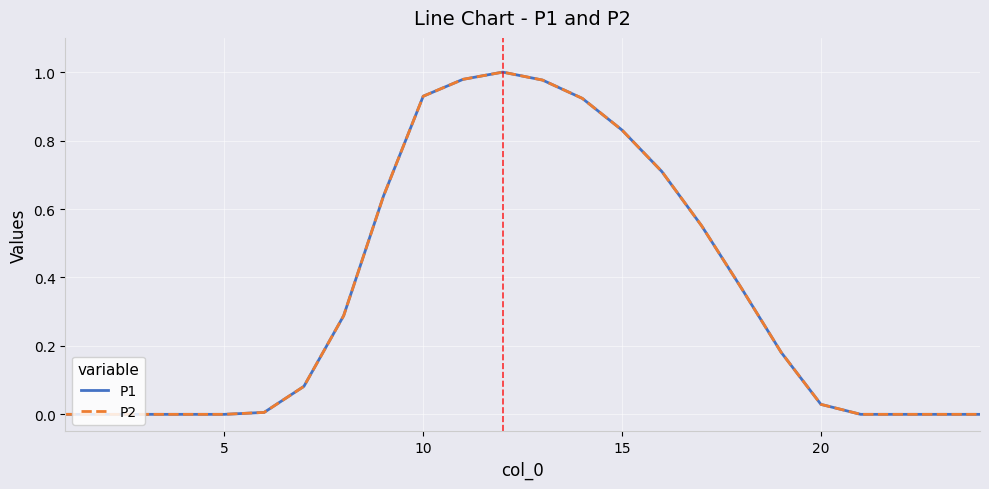

Does the chart have visible grid lines?

Yes